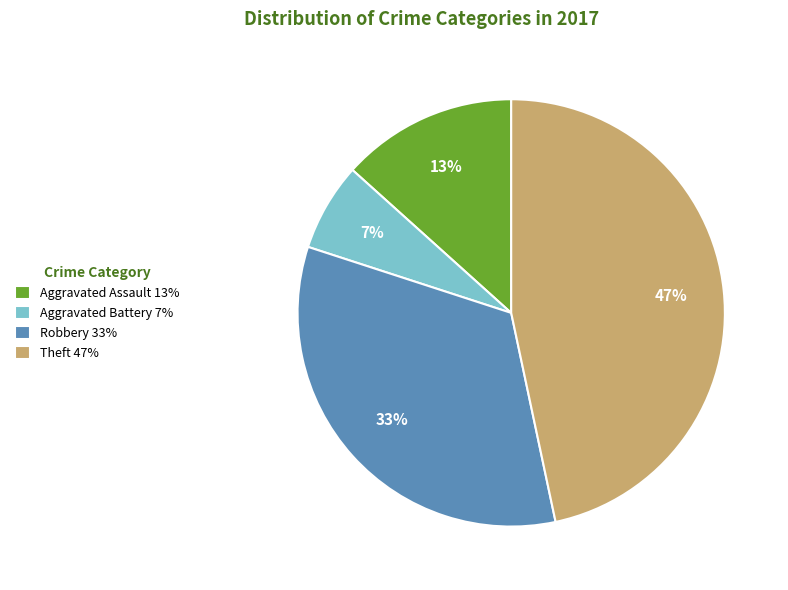

Do Robbery 33% and Theft 47% together represent more than half of the pie?

Yes